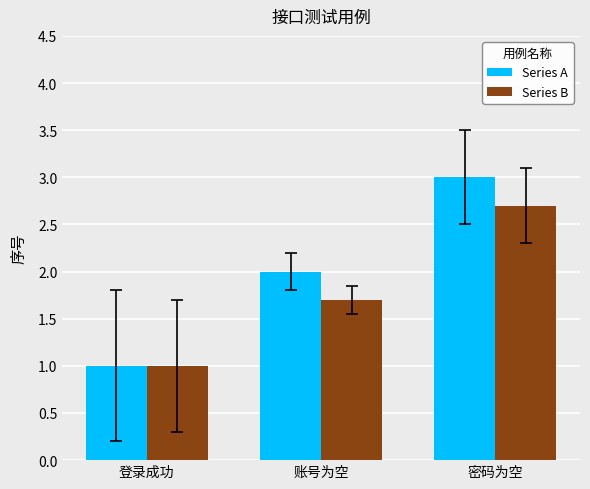

True or false: Series A has a value of 3.1 at 账号为空.

False